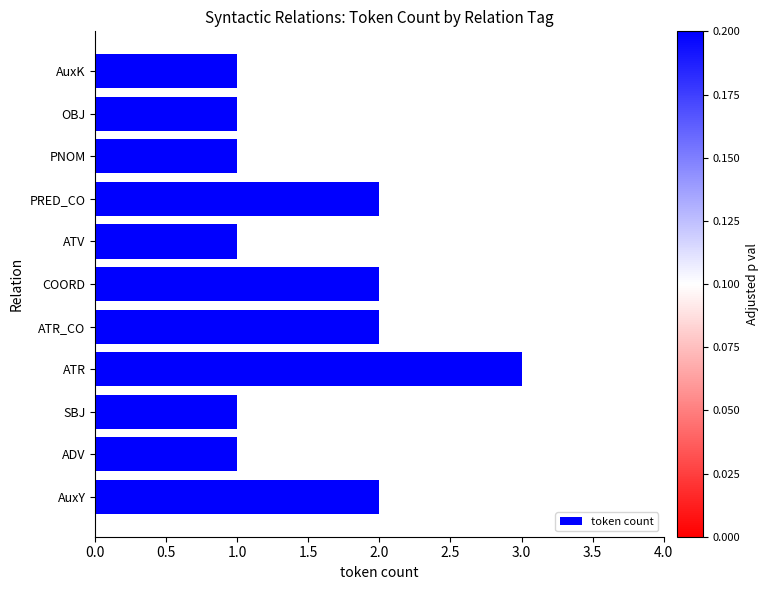

What is the smallest value displayed?

1